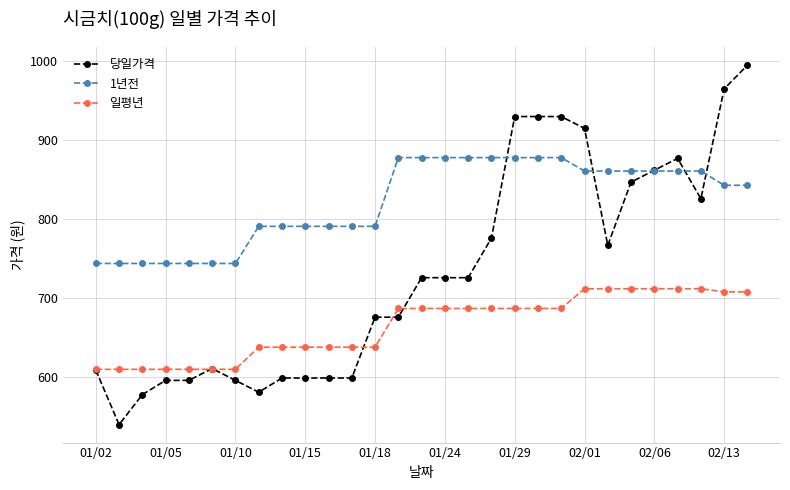

True or false: 당일가격 has more than 1 interior local peaks.

True